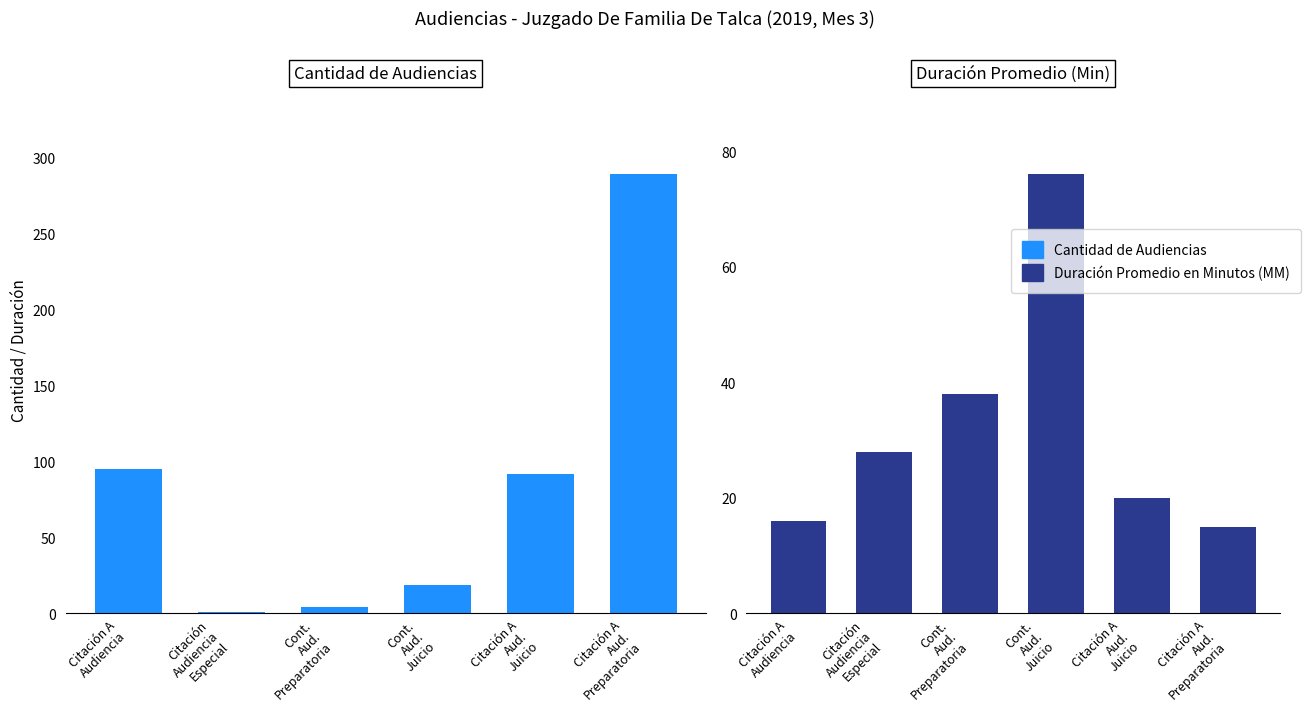

Between Citación
Audiencia
Especial and Cont.
Aud.
Preparatoria, which is larger?

Cont.
Aud.
Preparatoria